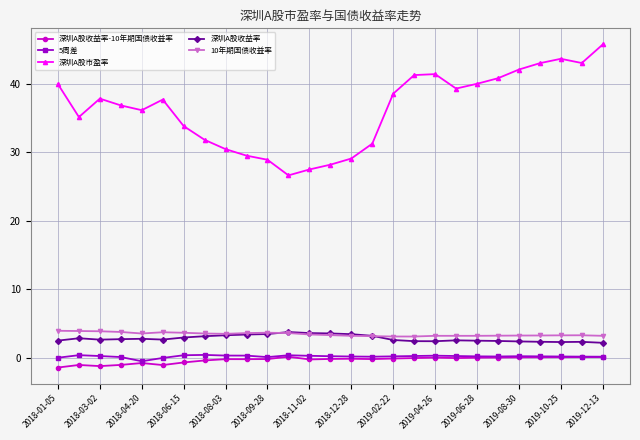

What is the value of the 10年期国债收益率 point at the 2nd from the left?

3.9